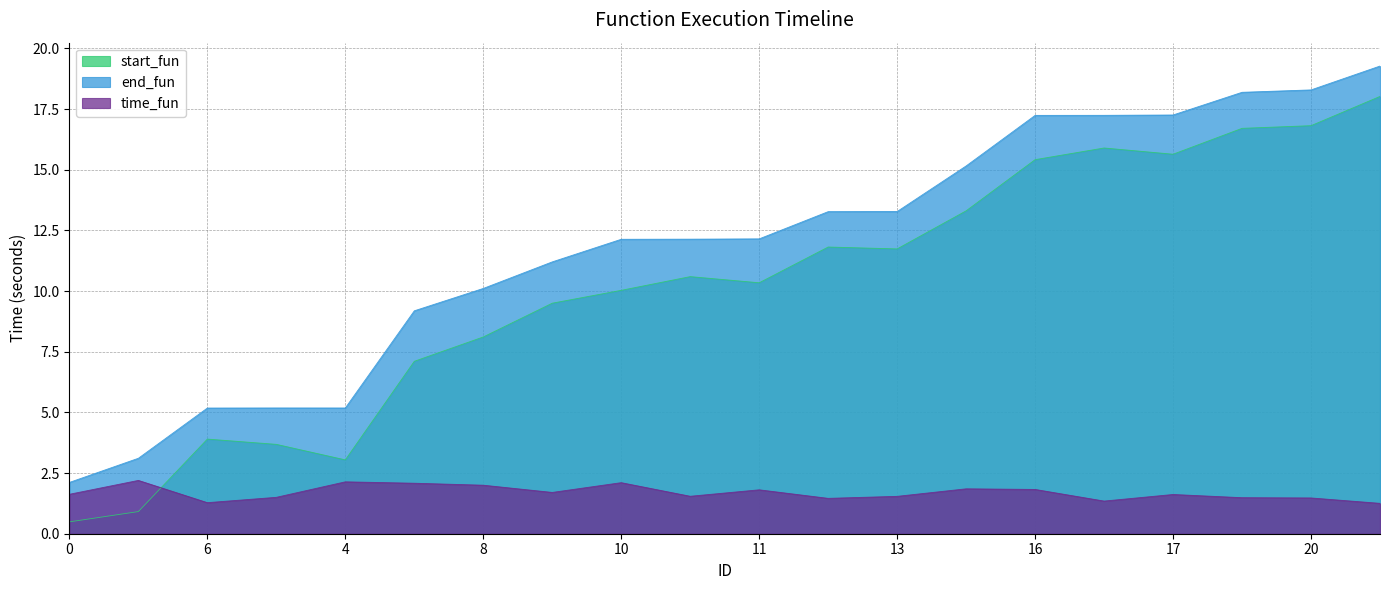

At how many categories does at least one series exceed 7?

15